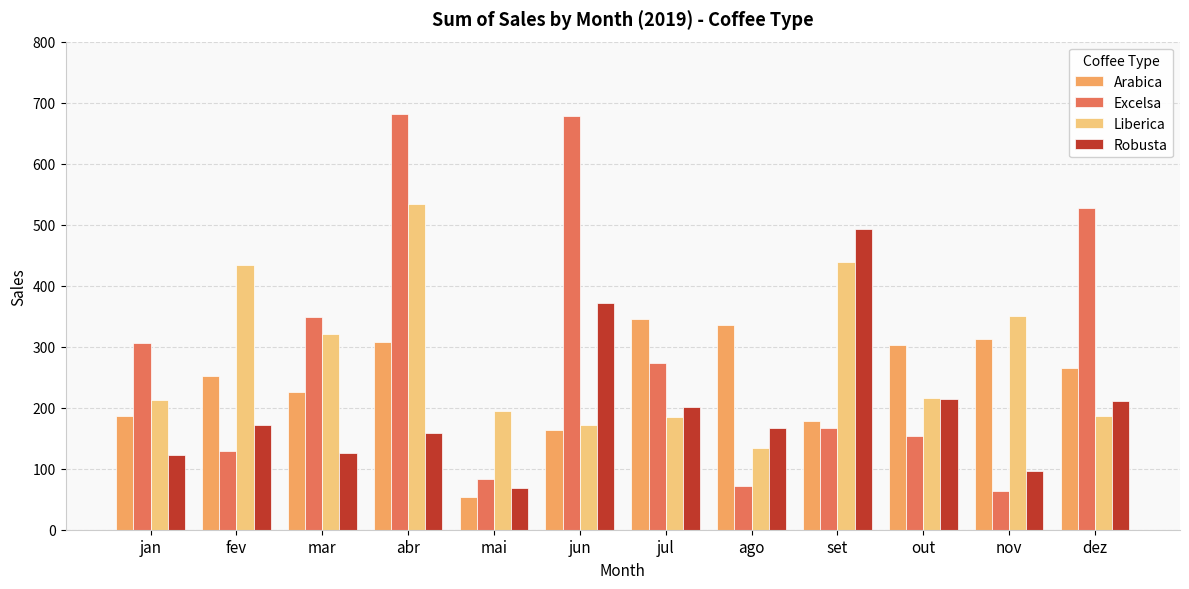

What is the spread (max minus min) of values at nov?

287.6